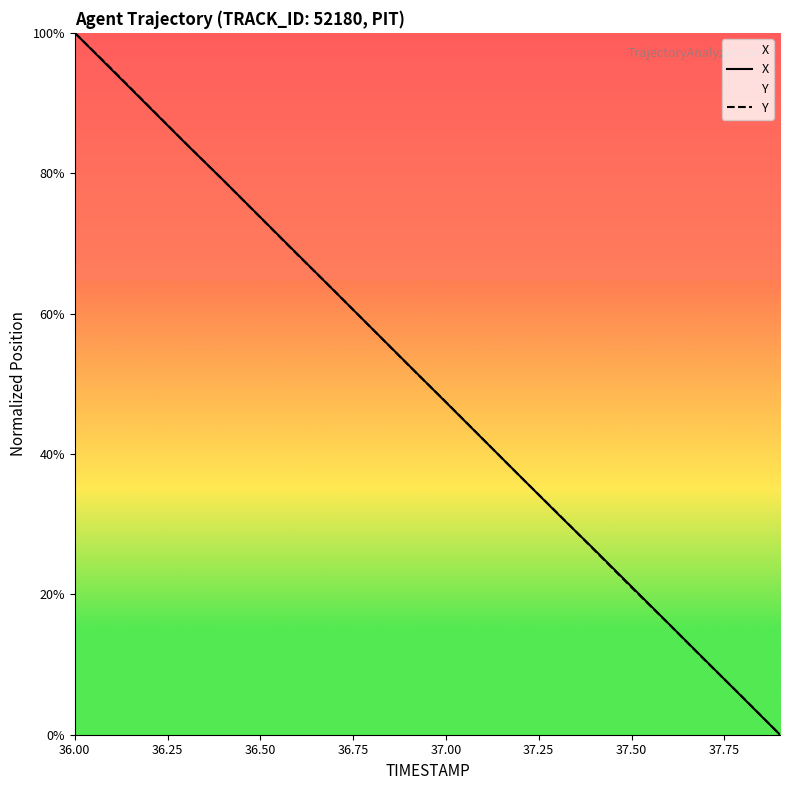

True or false: Y has a value of 46.1 at 36.50.

False